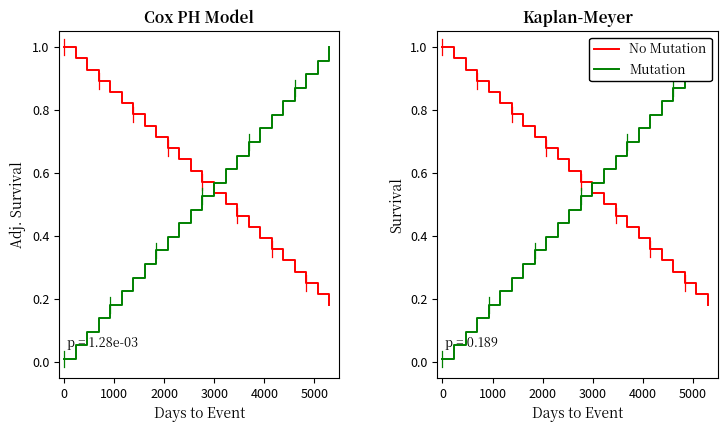

Which series has the largest total across all categories?

No Mutation